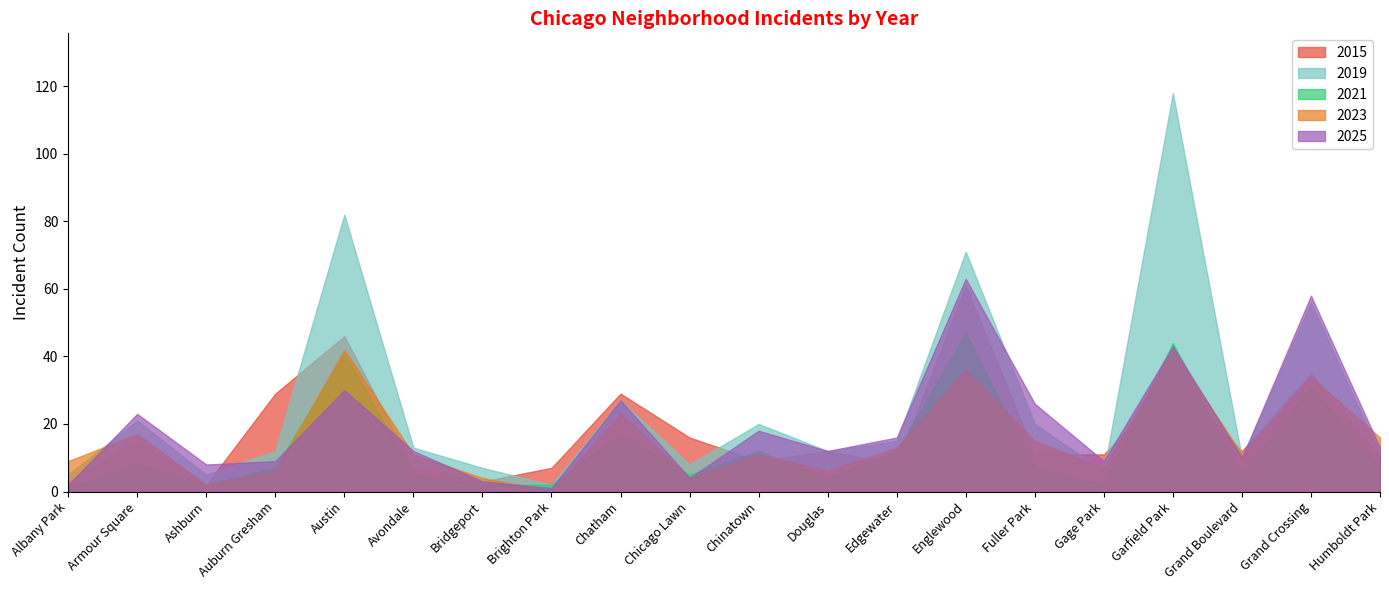

What is the difference between the 2025 values at Albany Park and Armour Square?

21